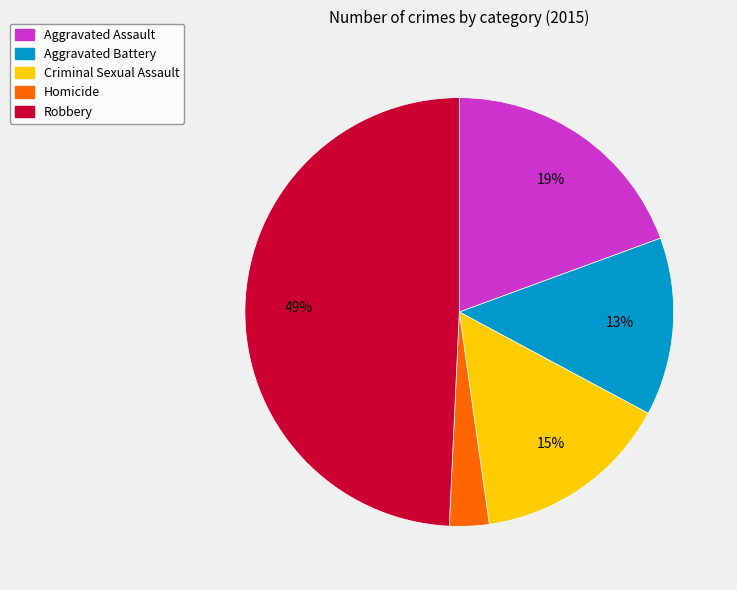

Do Criminal Sexual Assault and Robbery together represent more than half of the pie?

Yes